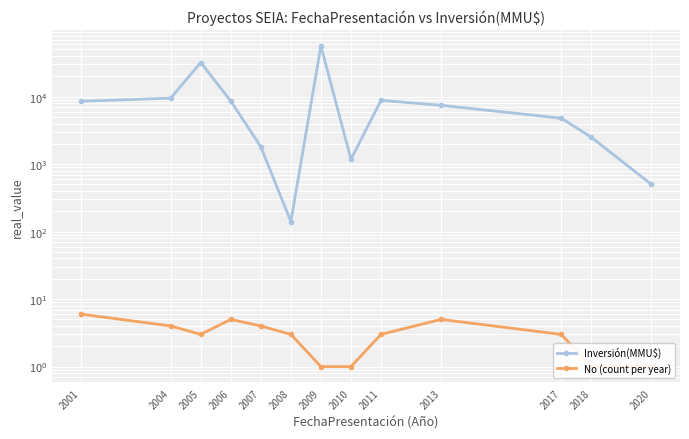

What is the difference between the highest and lowest values at 2011?

8809